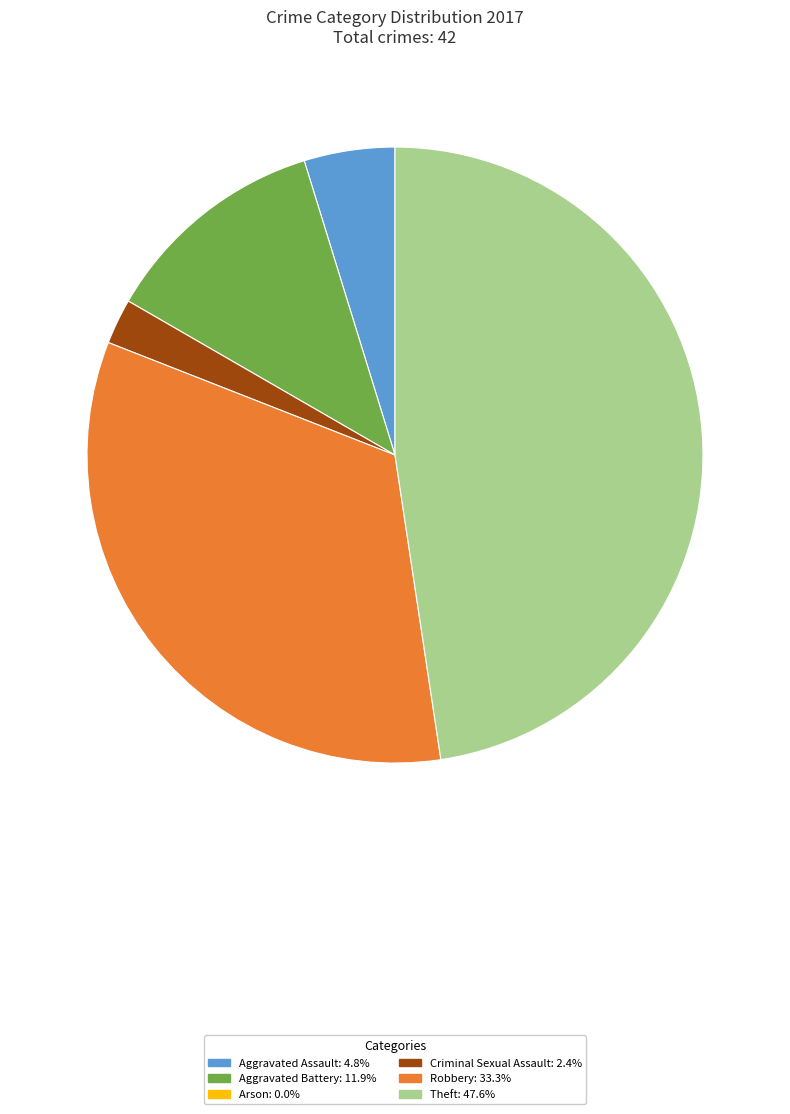

Does any single category account for the majority?

No